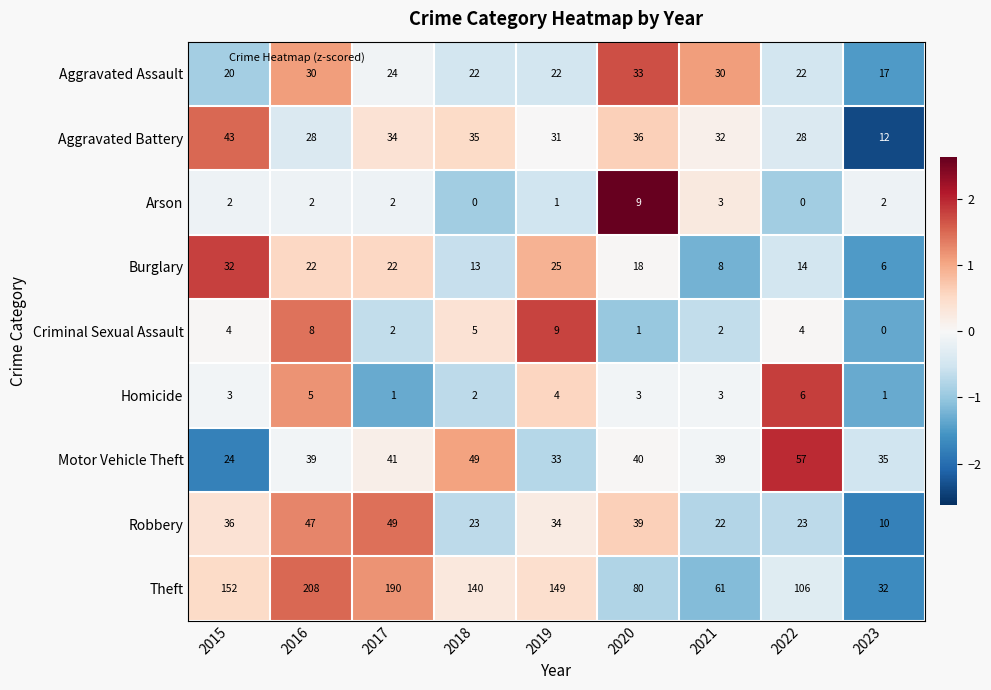

At how many categories does at least one series exceed 101?

6